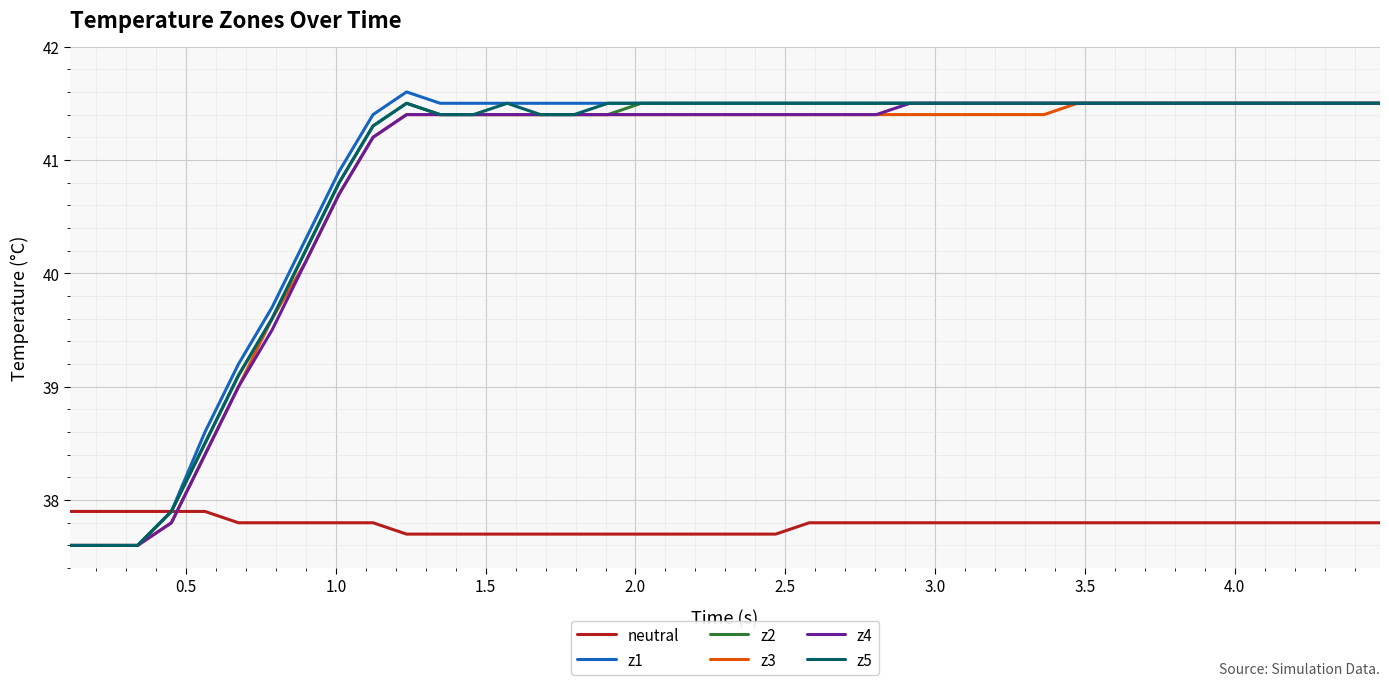

What is the greatest value displayed?

41.6